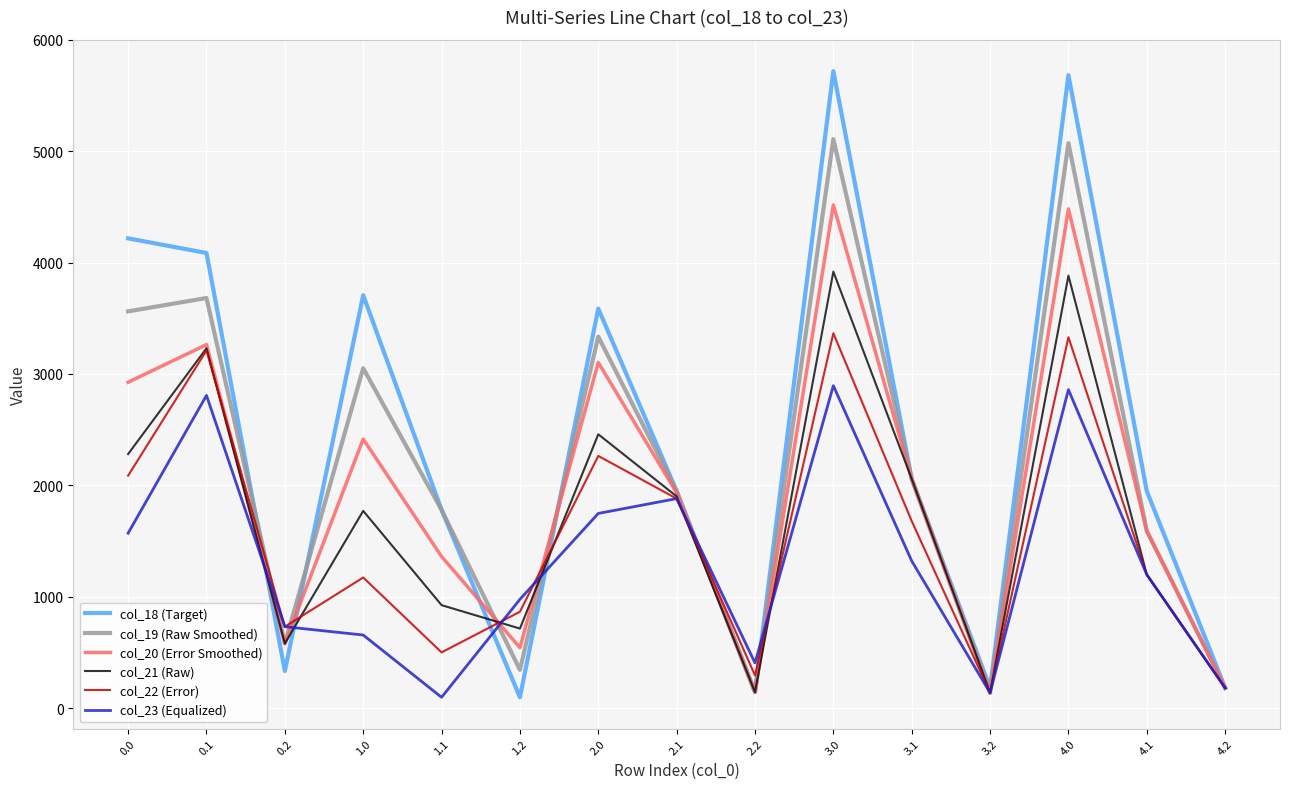

What is the difference between the highest and lowest values at 2.0?

1839.3